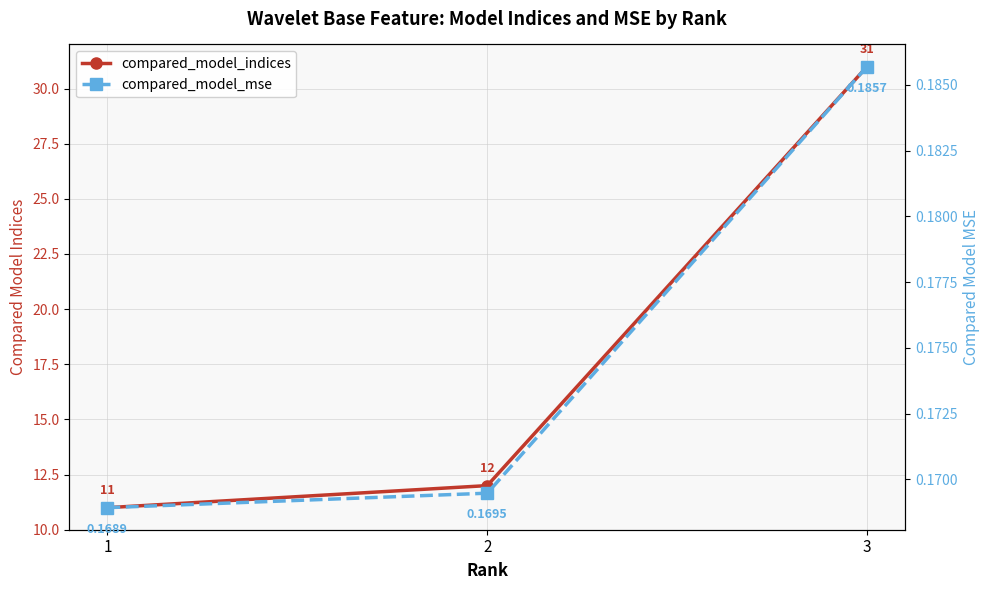

At 1, list the series in order from smallest to largest.

compared_model_mse, compared_model_indices